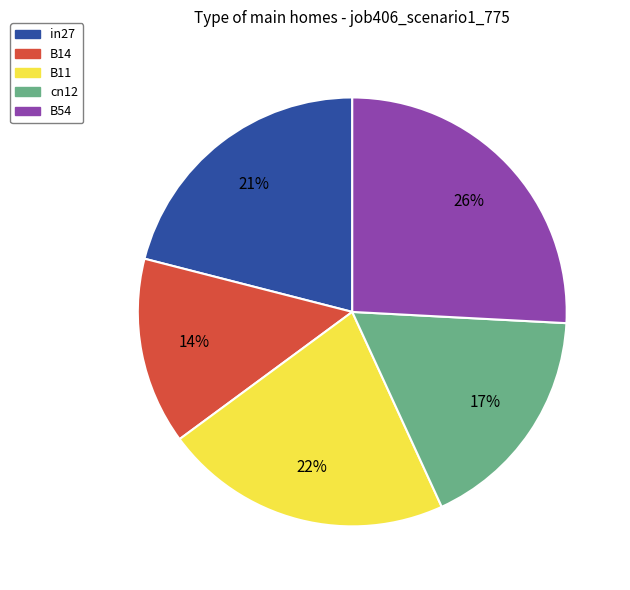

What is the largest slice in the pie chart?

B54